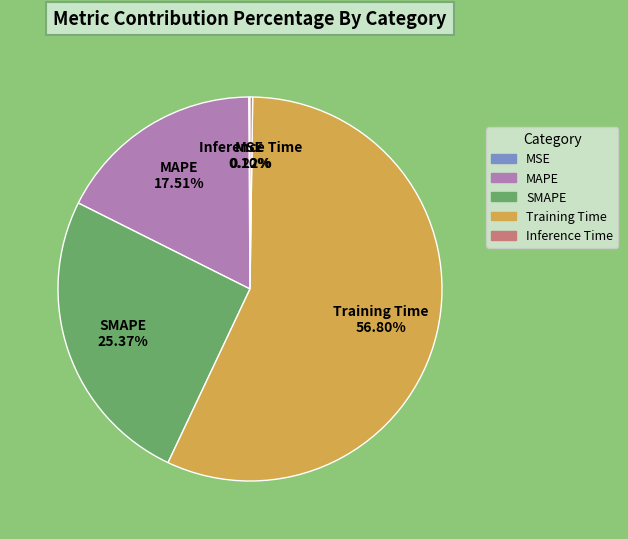

Is there any slice that represents more than half of the pie?

Yes